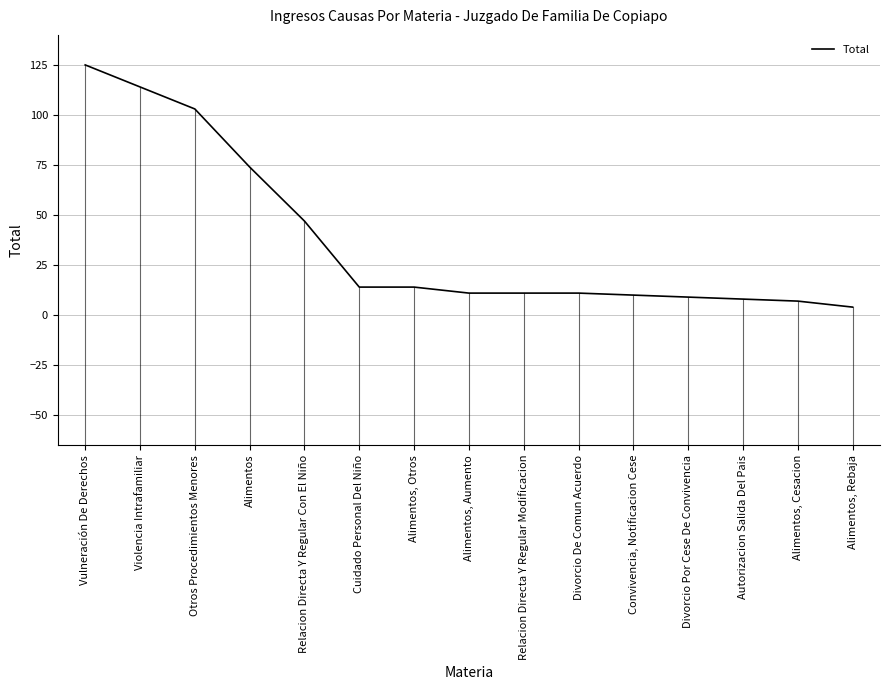

What is the approximate value at Violencia Intrafamiliar?

114